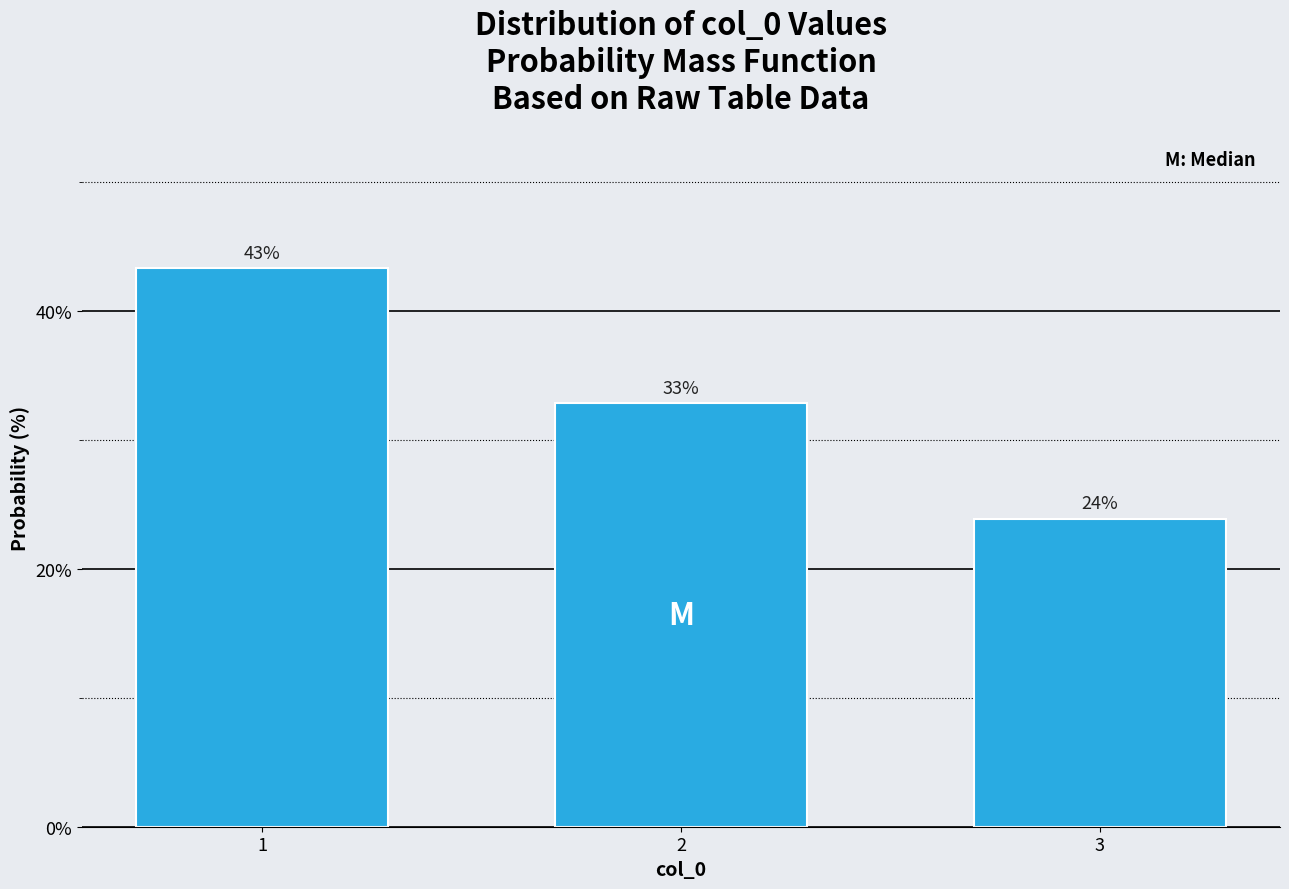

What is the value of the 1st bar from the left?

43.3